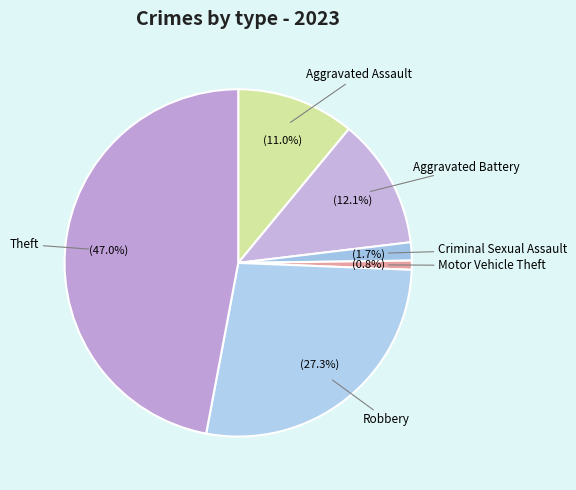

Which slice is the smallest?

Motor Vehicle Theft